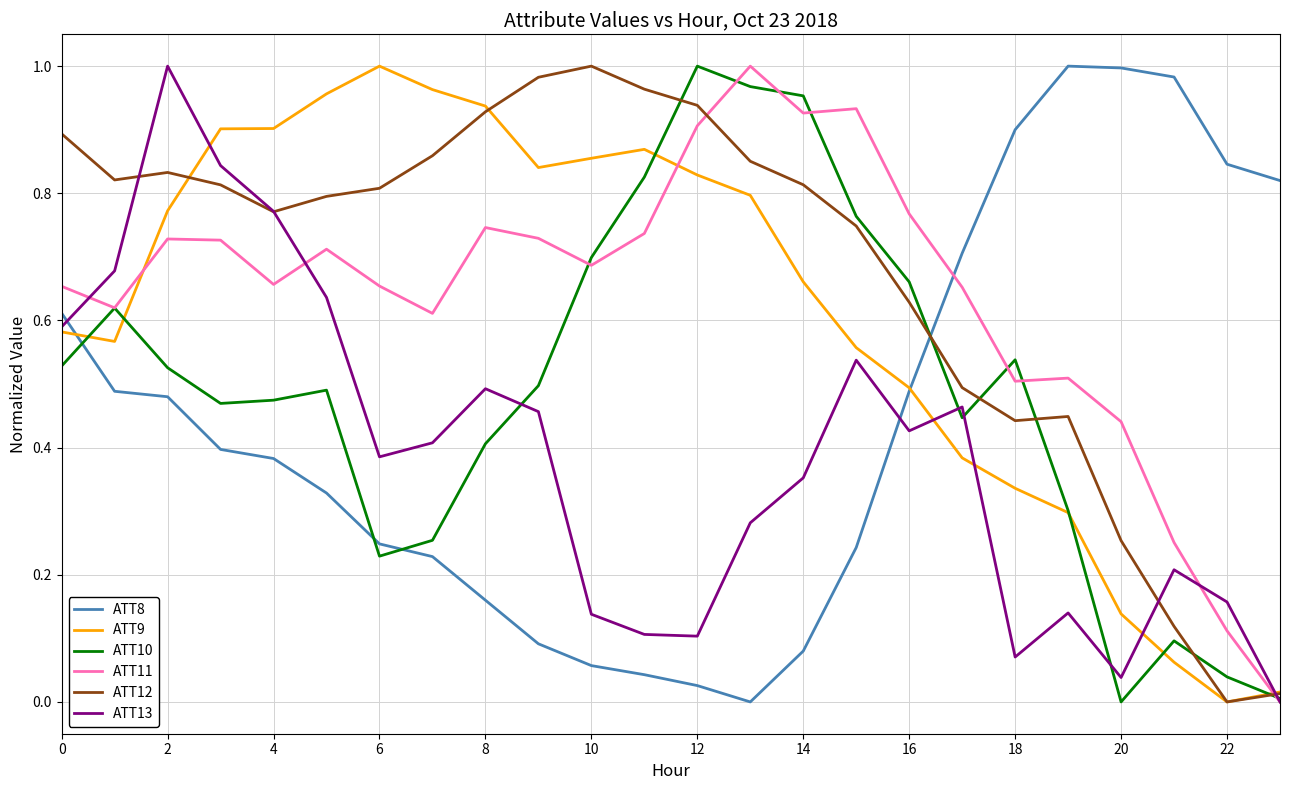

How many intersections are there between ATT12 and ATT13?

4